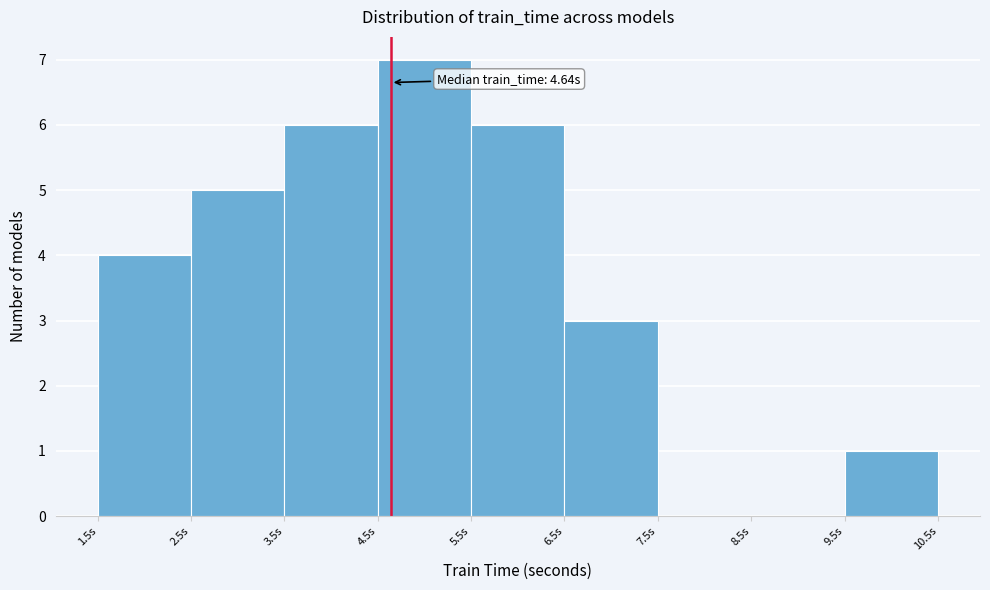

Over which range of the x-axis is the bar tallest?

4.5 to 5.5